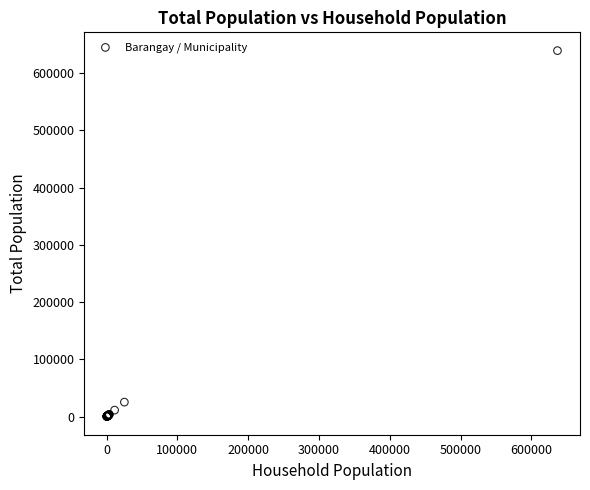

What Y value in the scatter plot is closest to 319718?

25228